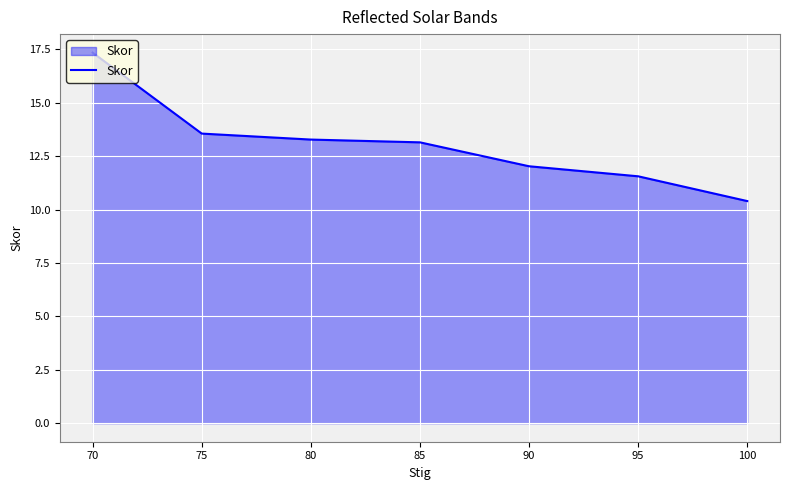

Which label corresponds to the largest value in the chart?

70